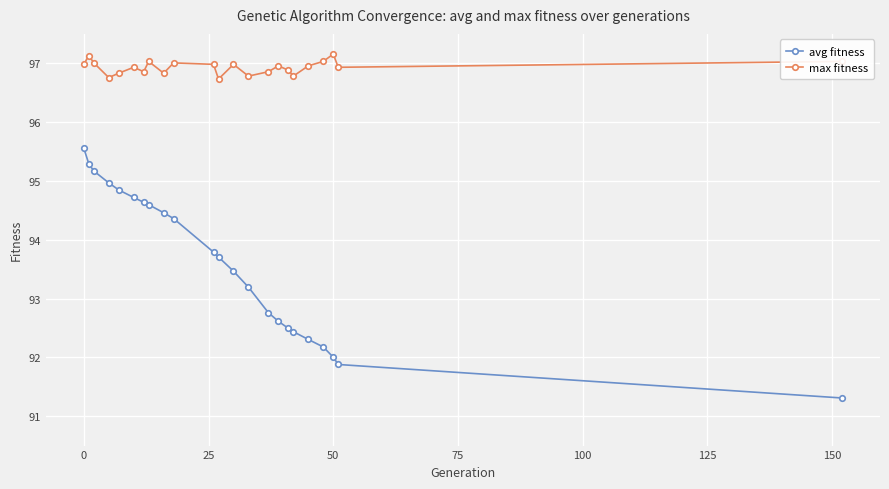

What is the minimum value for avg fitness?

91.3